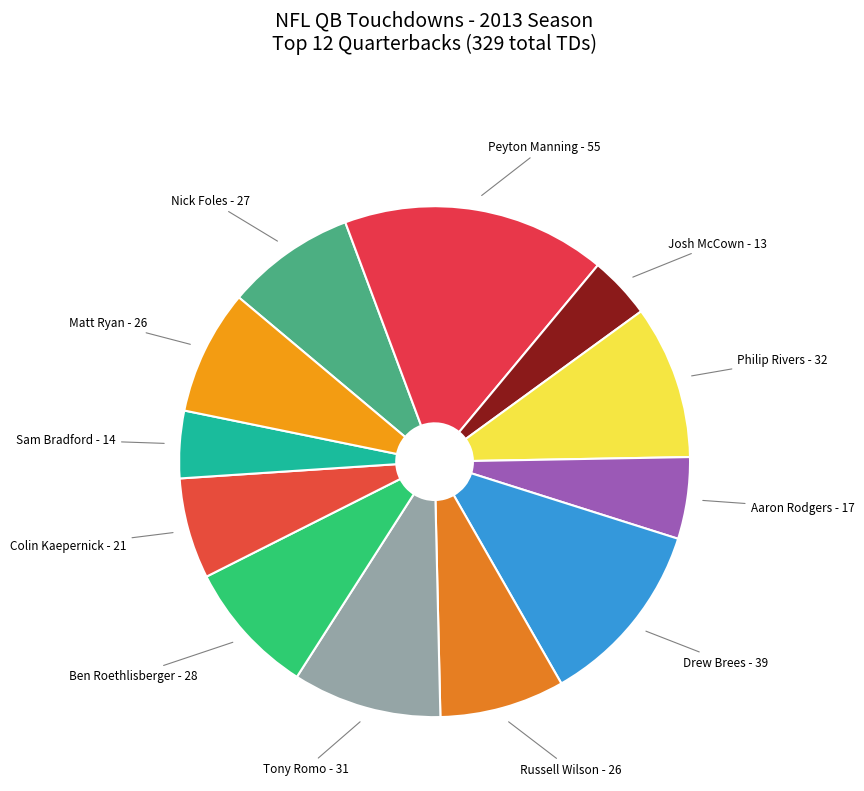

Which slice is the largest?

Peyton Manning